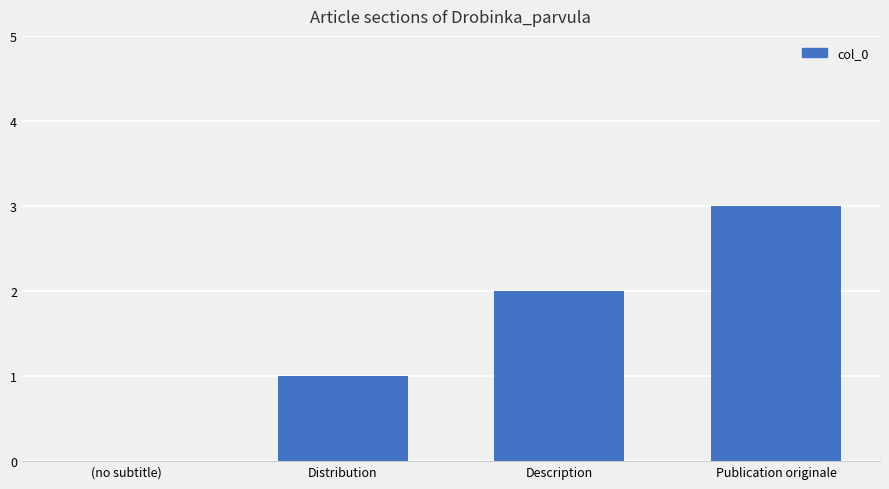

Which has a higher value, (no subtitle) or Description?

Description